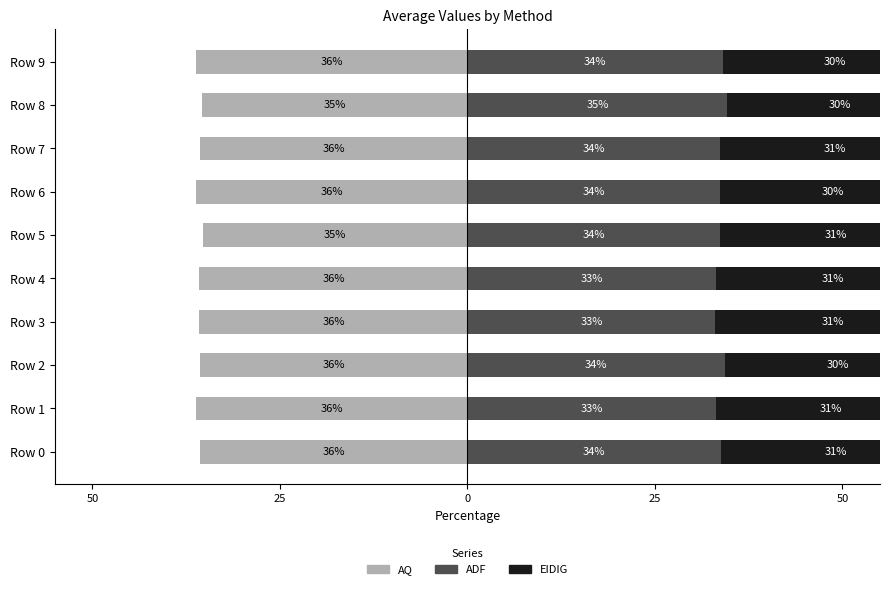

Which label corresponds to the smallest value in the chart?

Row 6